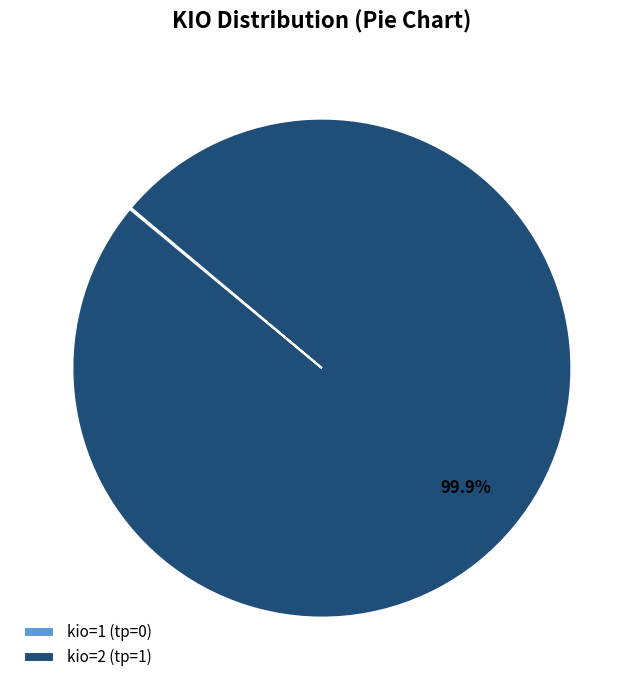

Which category has the biggest portion of the pie?

kio=2 (tp=1)